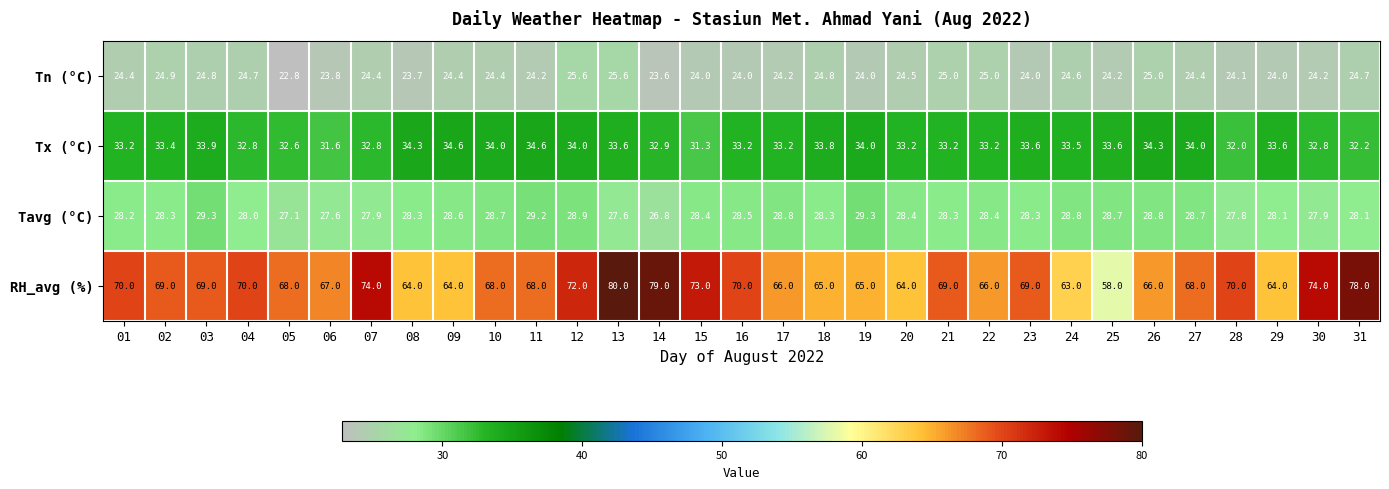

At which label is Tavg (°C) closest to 28?

04